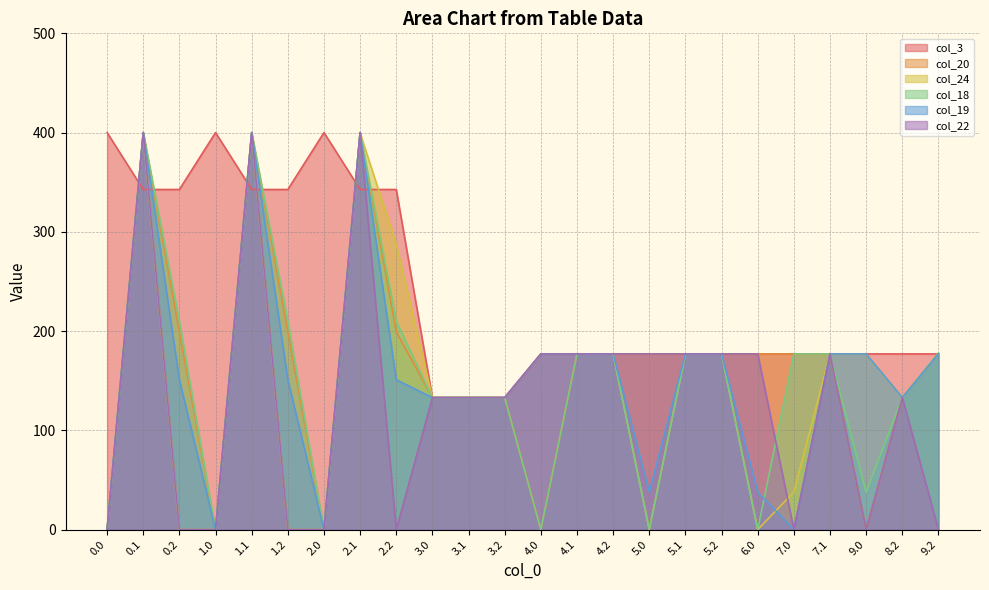

What is the difference between the col_3 values at 2.0 and 9.2?

223.0